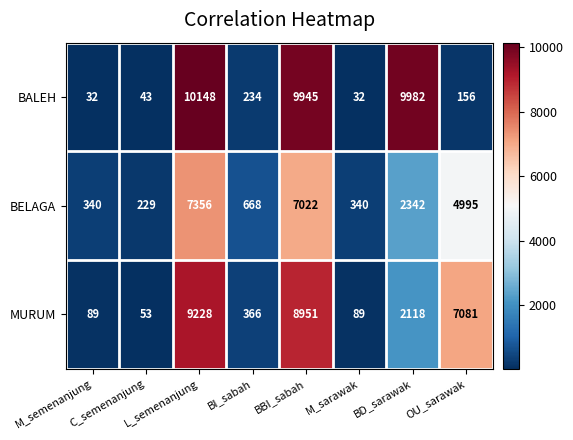

What is the minimum value shown in the chart?

32